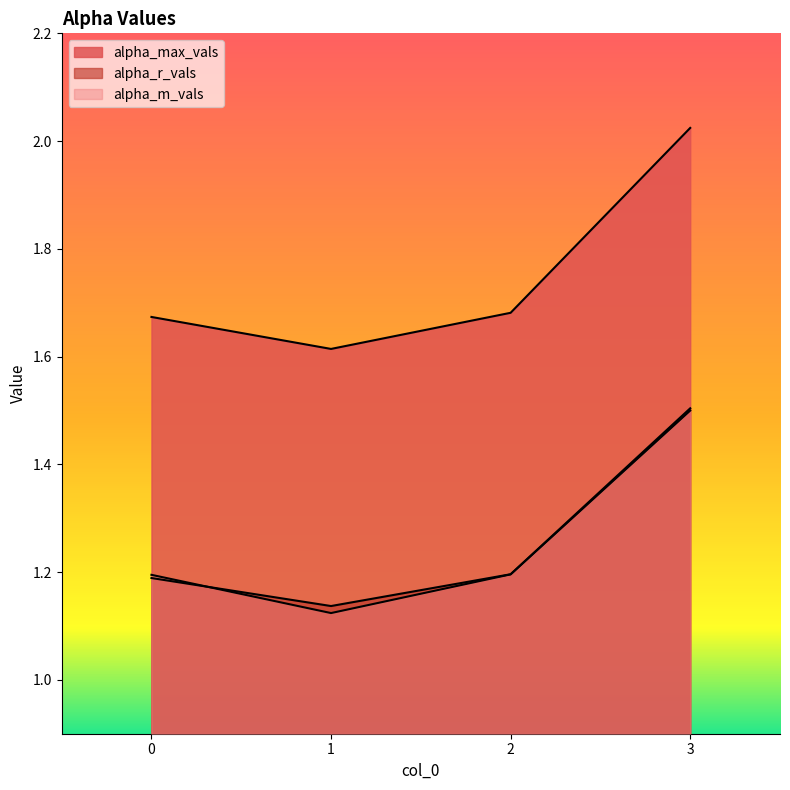

Between 1 and 2, which series saw the biggest shift?

alpha_m_vals